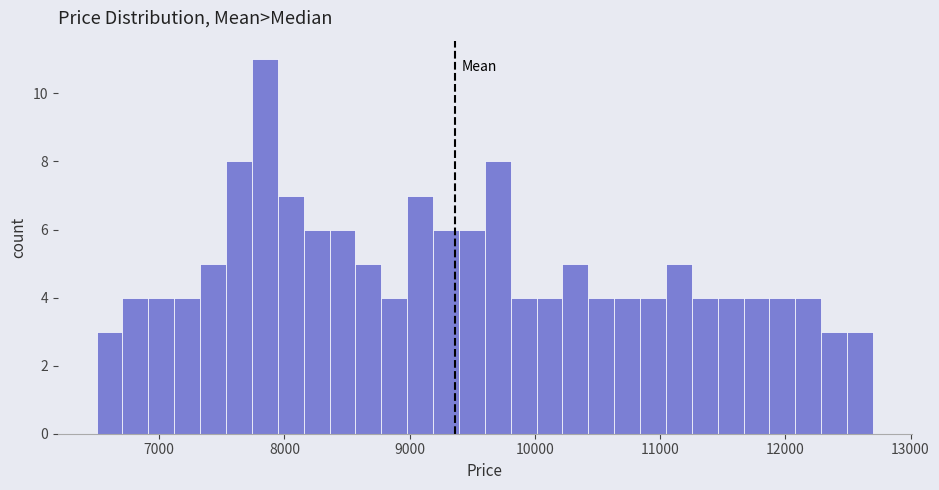

Read against the x-axis, roughly where is the centre of the tallest bar?

7800